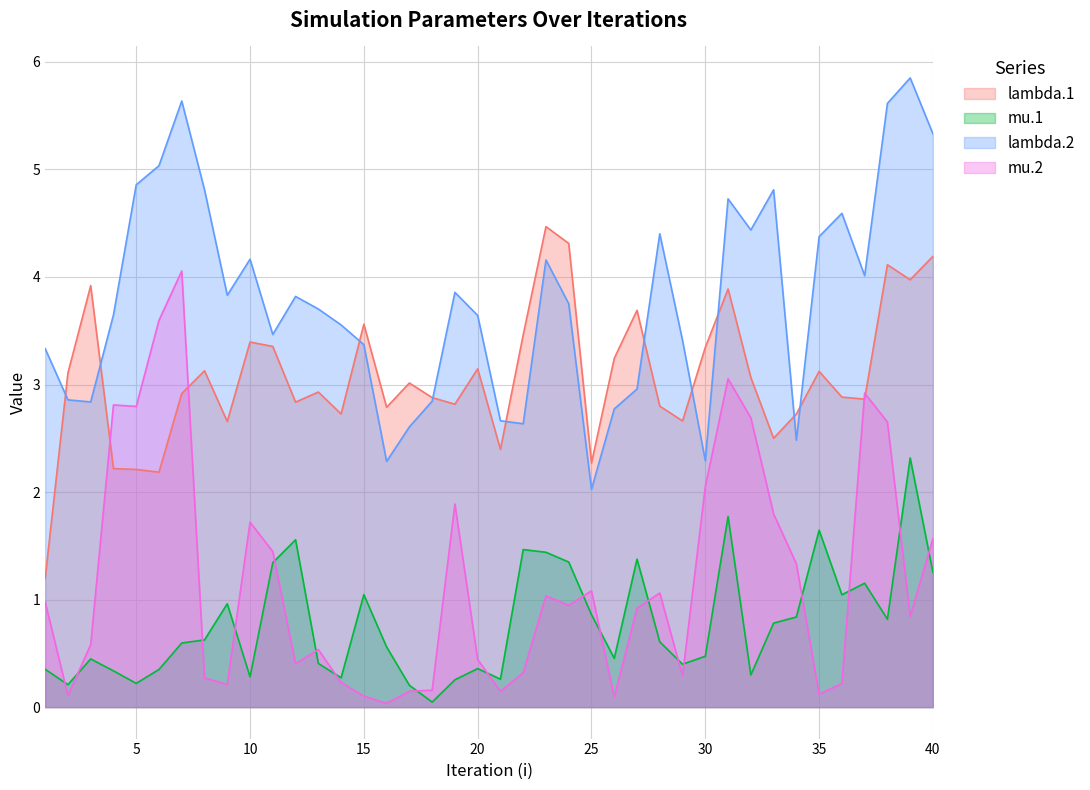

After their last crossing, which series has the higher values: mu.2 or mu.1?

mu.2